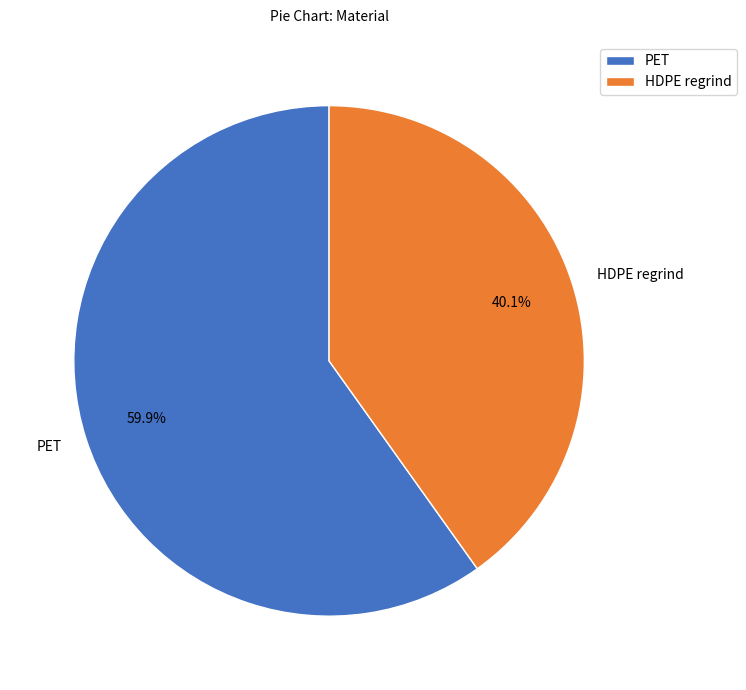

True or false: PET accounts for 66% of the total.

False